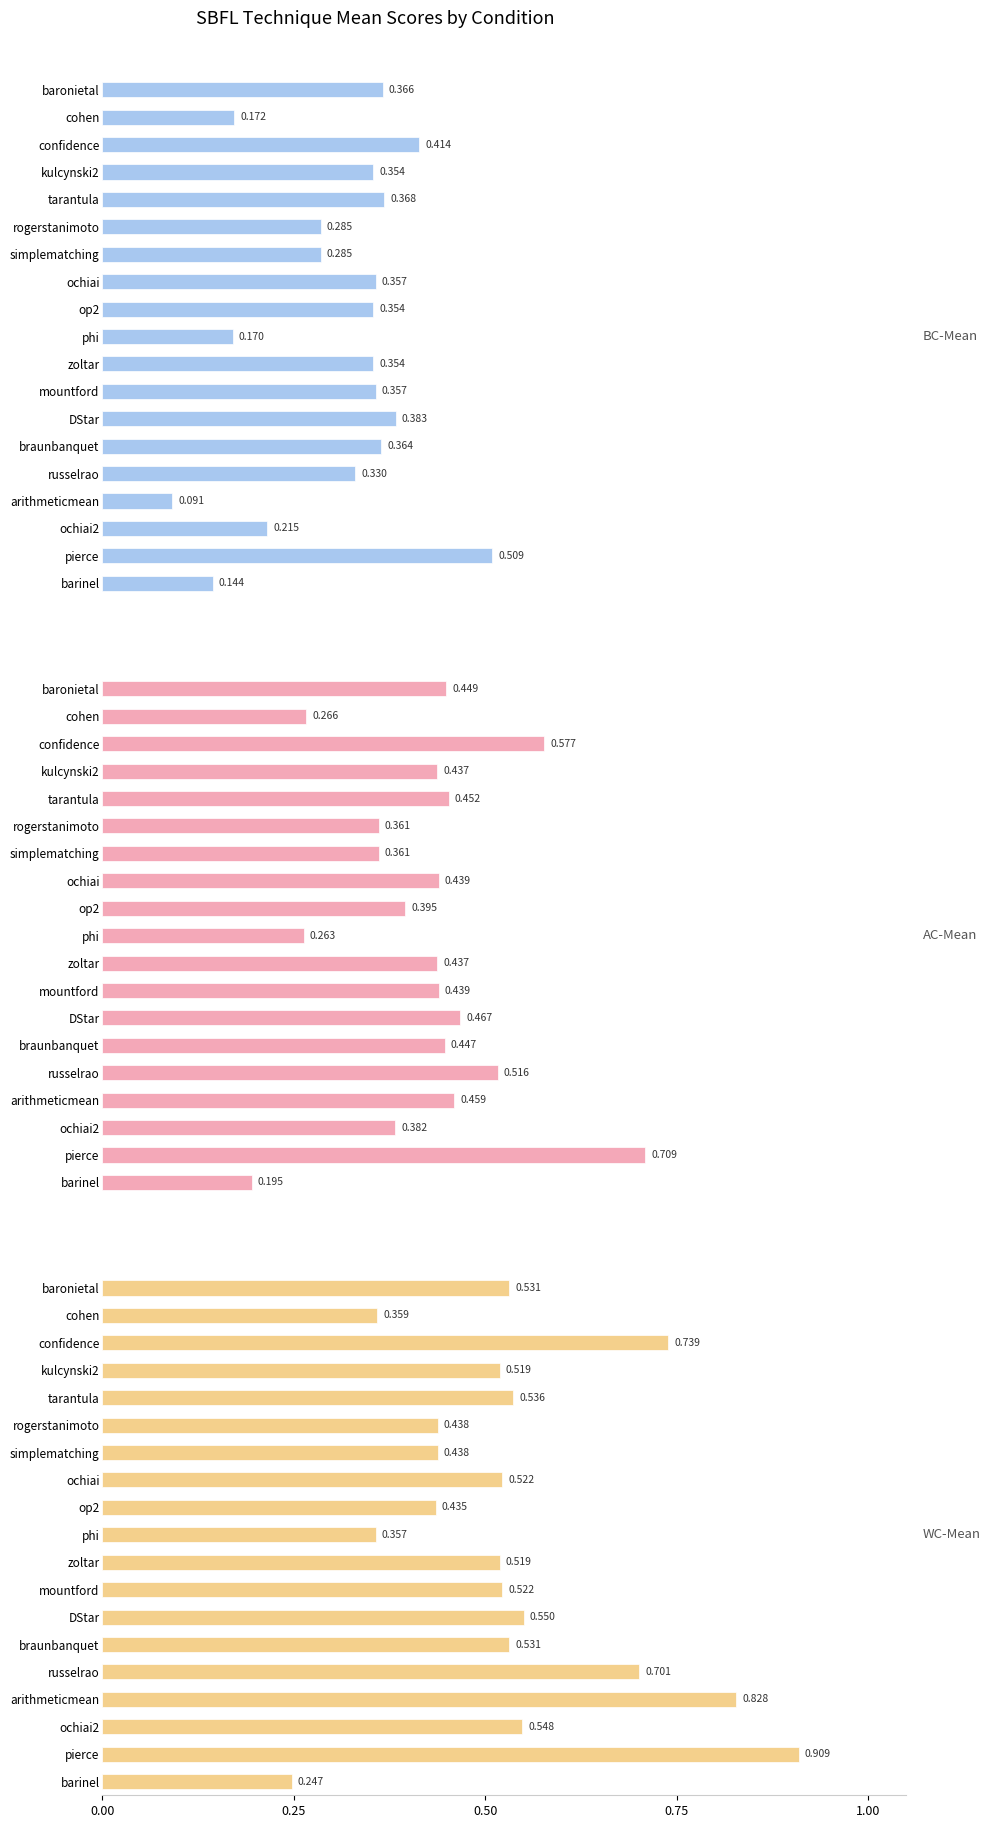

What is the difference between the highest and lowest values at kulcynski2?

0.2